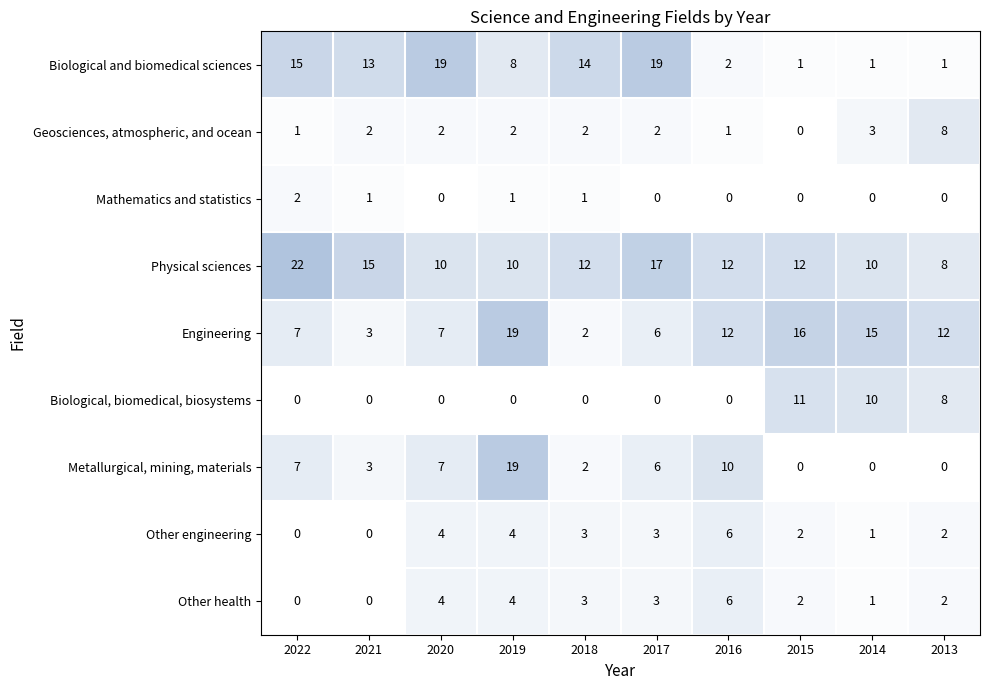

The Physical sciences series shows 5 at 2013. True or false?

False